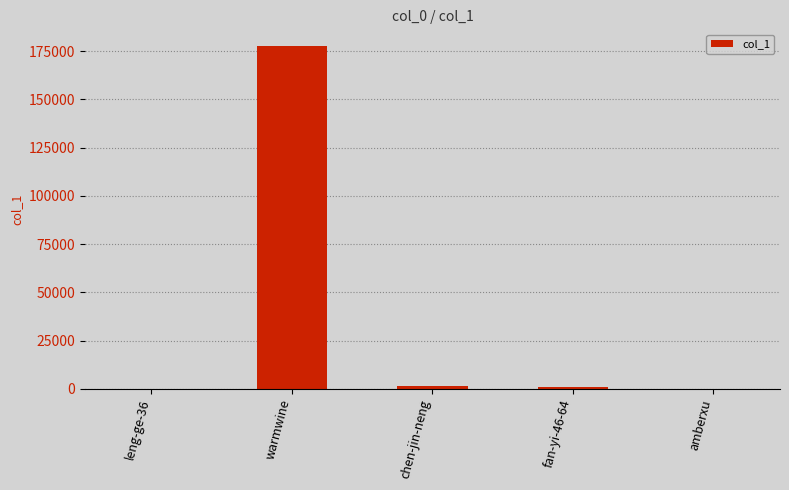

What is the change in value from warmwine to fan-yi-46-64?

-176673